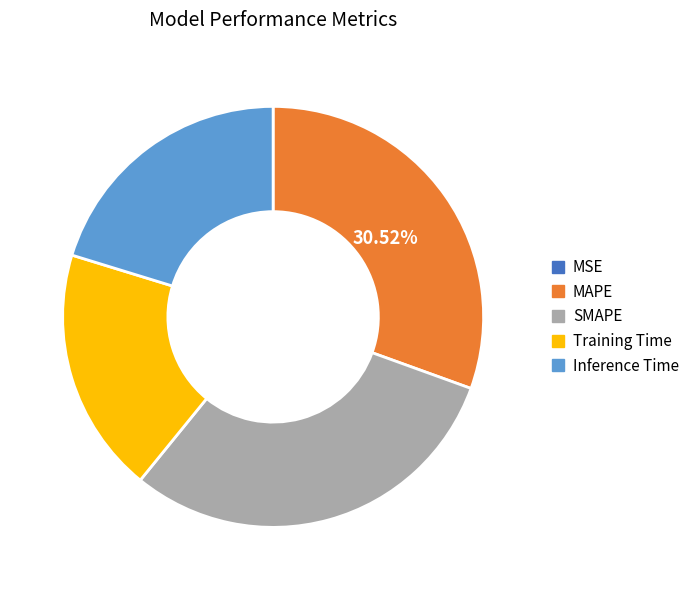

Is there a majority slice in this chart?

No